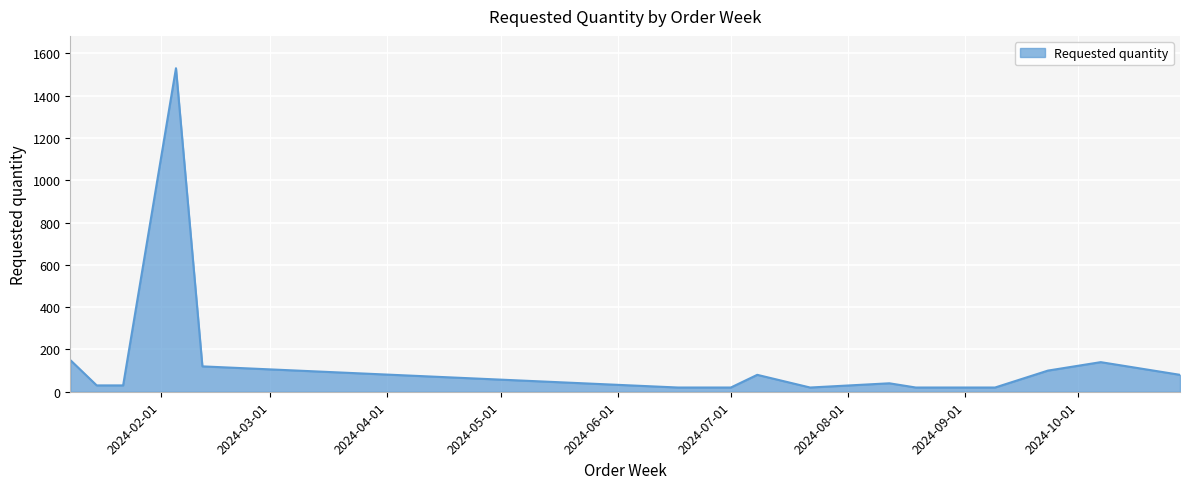

What is the difference between the maximum and minimum values?

1510